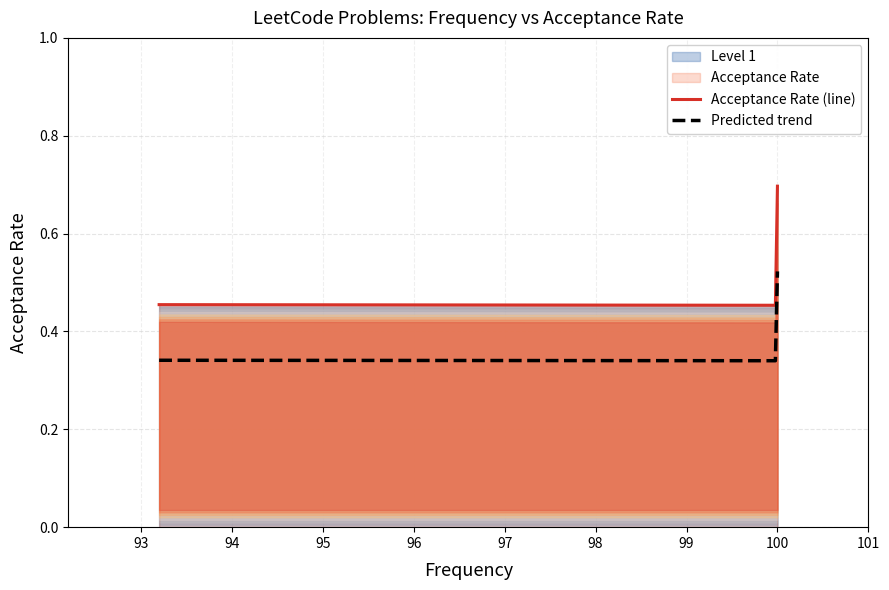

True or false: Acceptance Rate (line) and Predicted trend cross at least once.

False